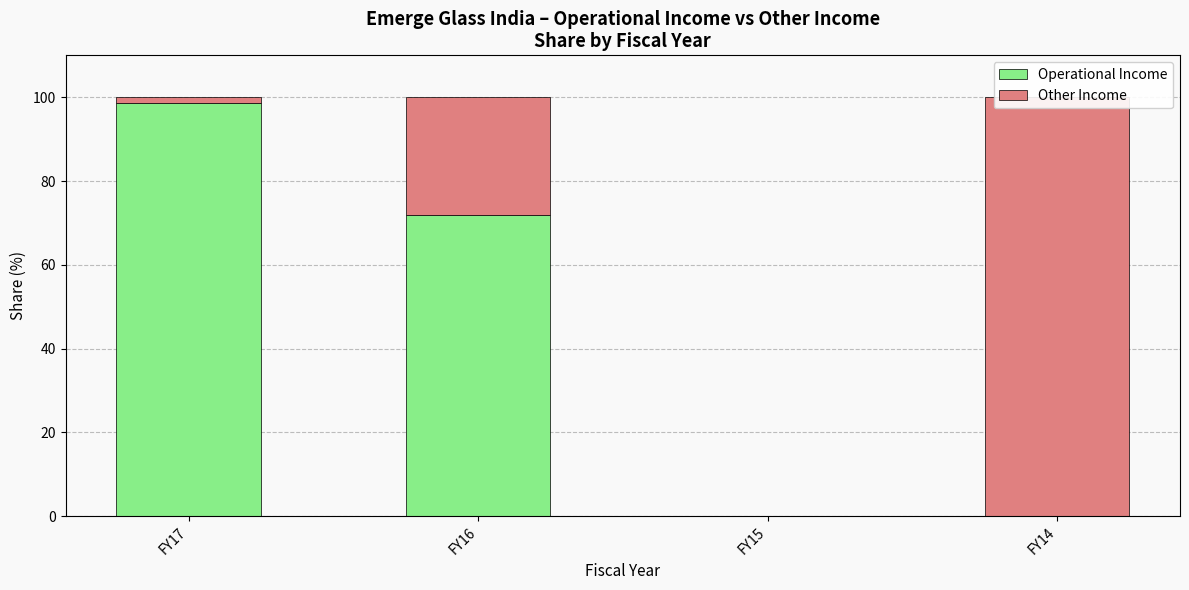

Where is Other Income nearest to the value 50?

FY16